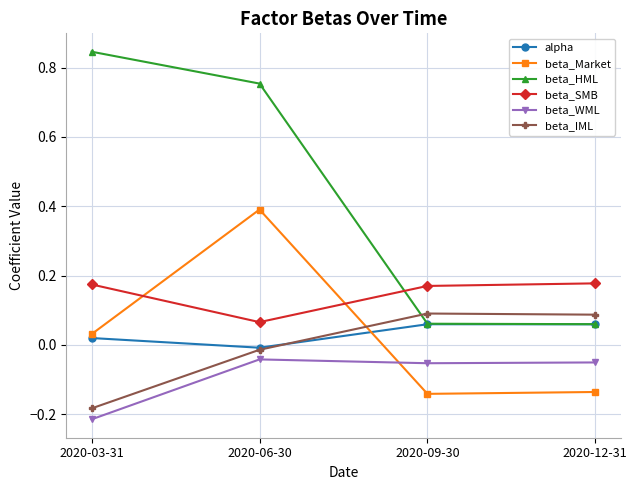

The beta_WML series shows -0.1 at 2020-03-31. True or false?

False